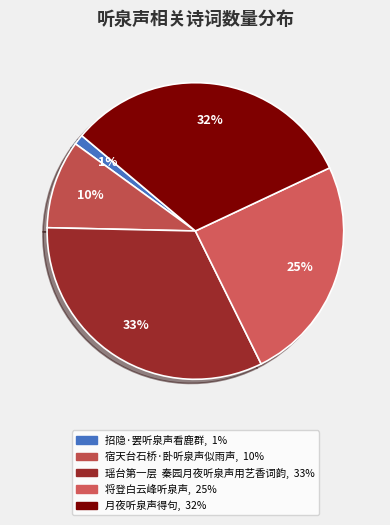

What percentage is the 月夜听泉声得句 slice, to the nearest percent?

32%